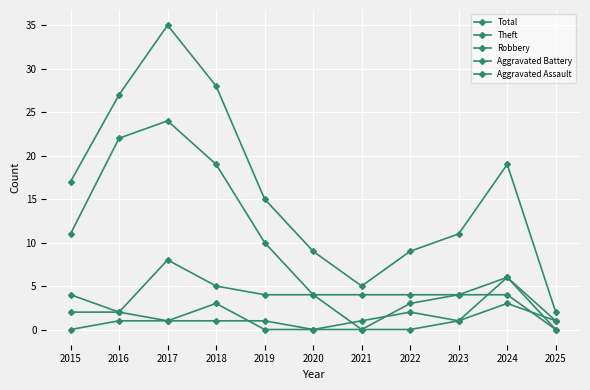

How many series are shown in this chart?

5